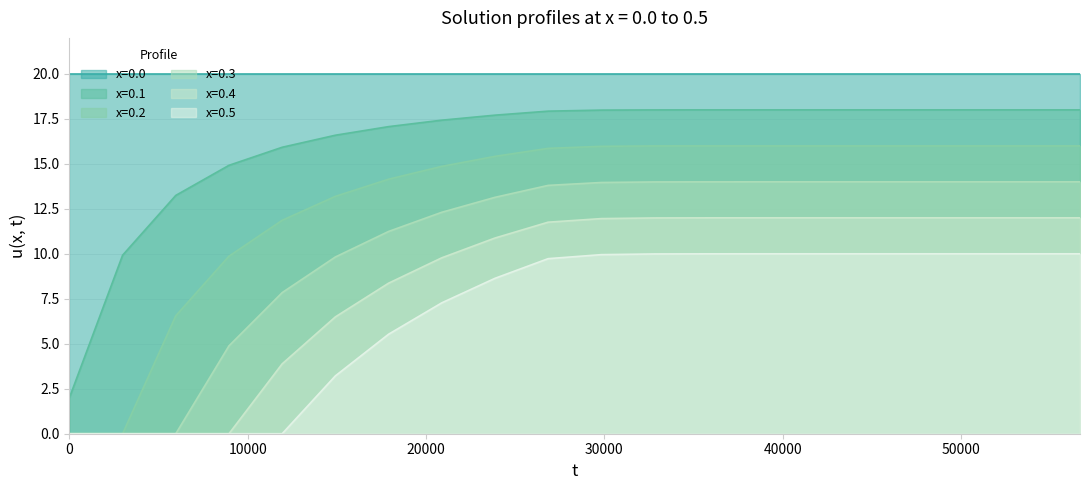

True or false: x=0.1 and x=0.3 cross at least once.

False